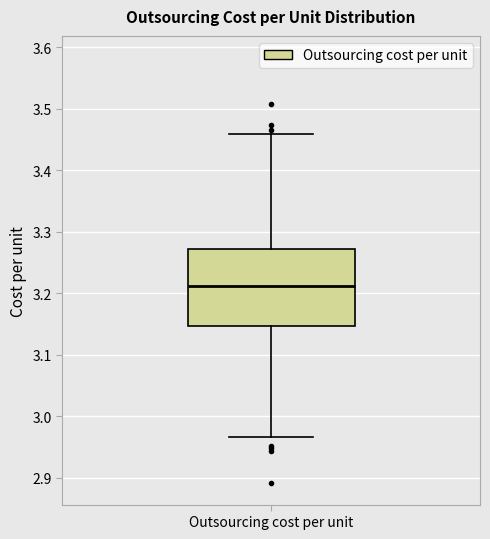

Transcribe this box plot: give where the median line is, the range the box spans, and where the two whiskers end, as read against the y-axis. The values are not printed on the chart, so give them approximately, as read against the axis.

median 3.21, box 3.15 to 3.27, whiskers 2.97 to 3.46